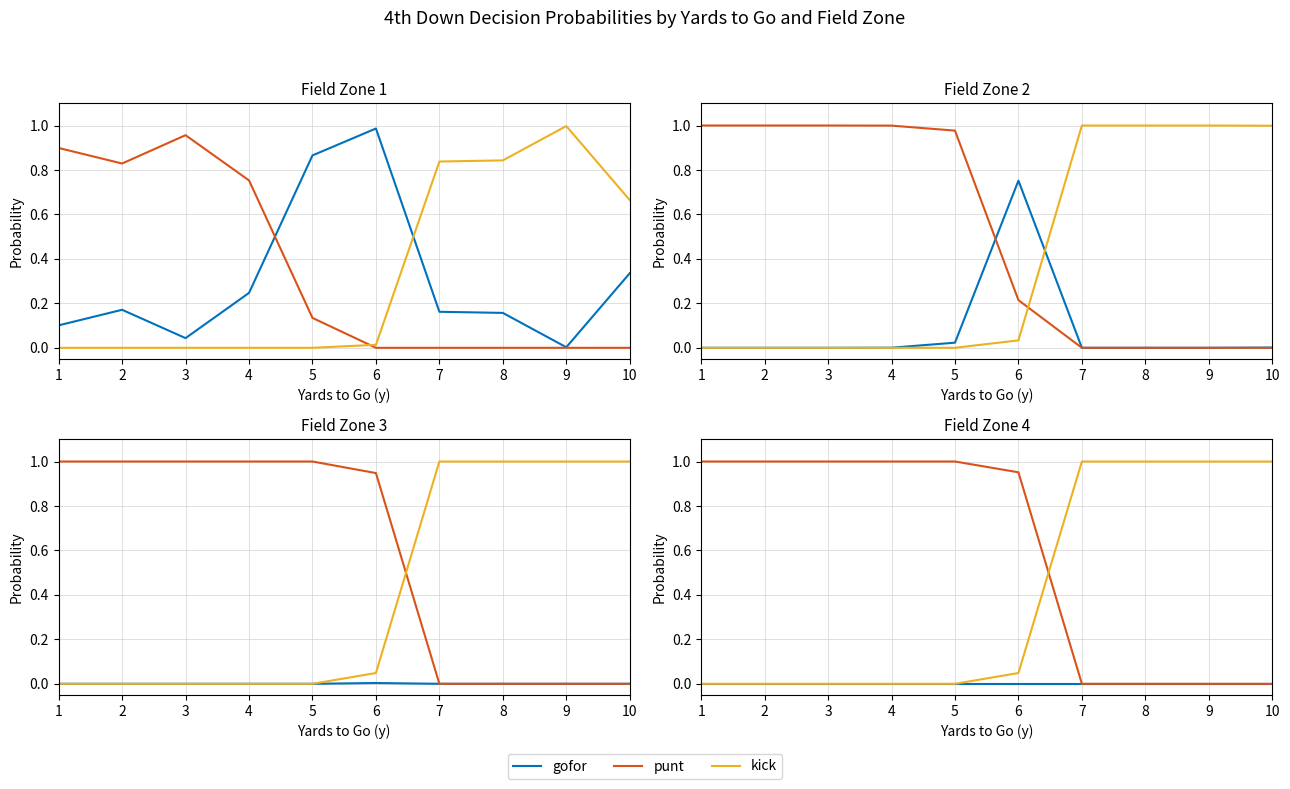

How many intersections are there between punt and kick?

1